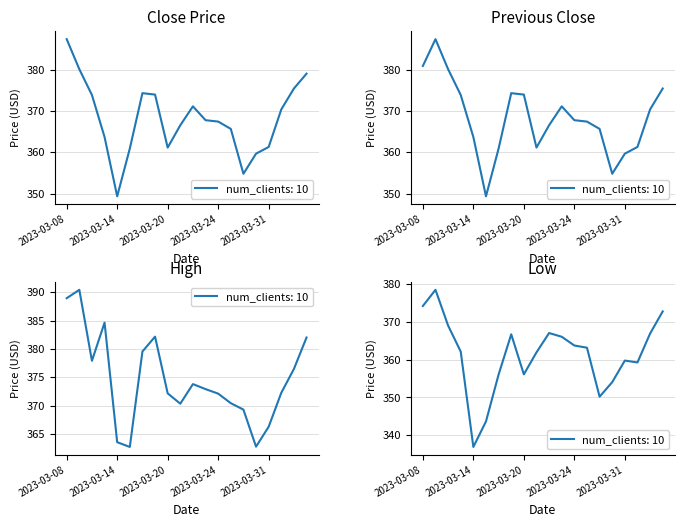

How many data points does each series have?

20